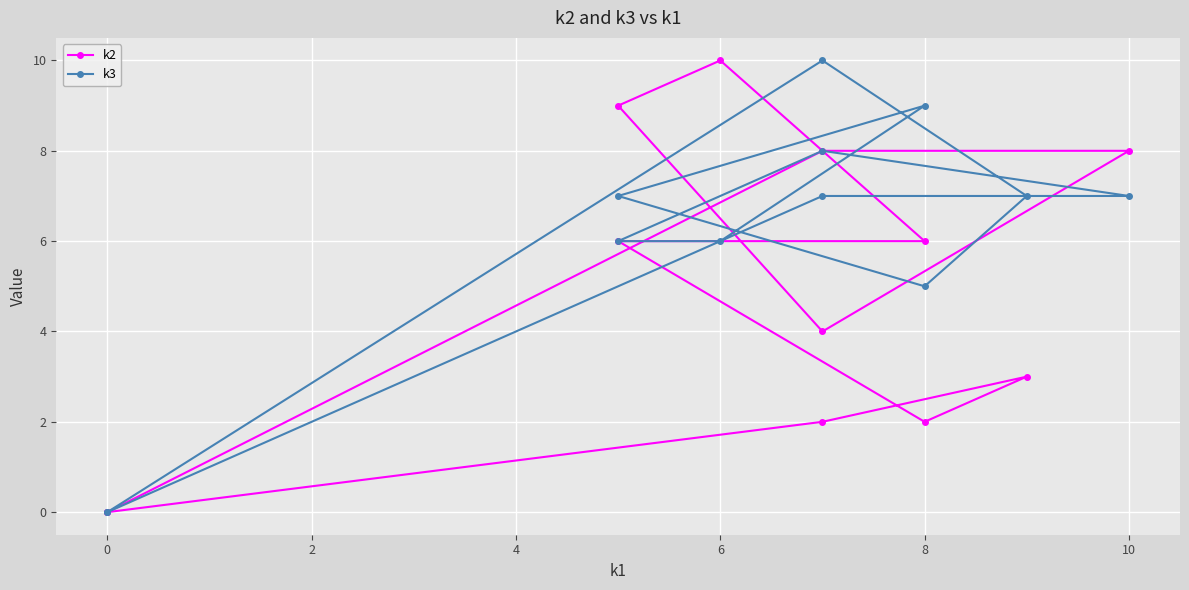

How many lines are shown in the chart?

2